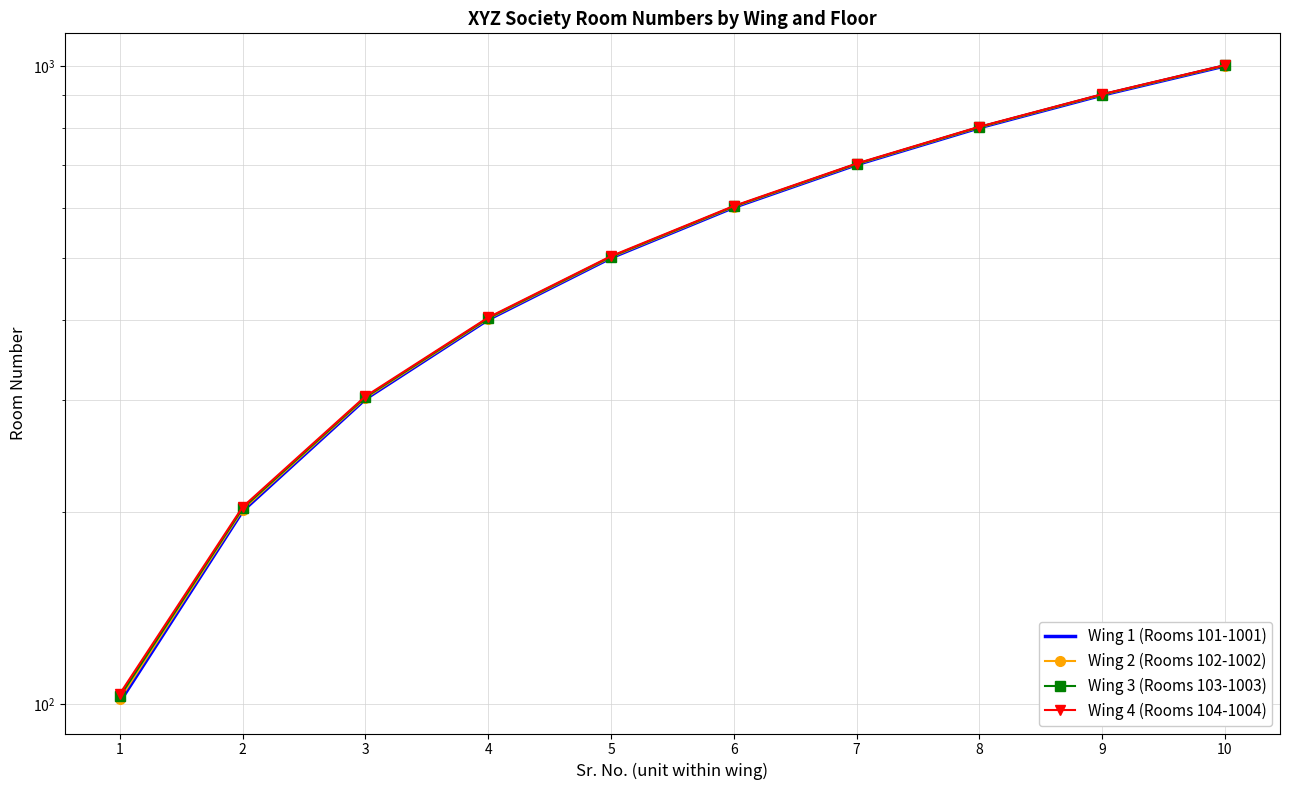

Count the number of categories in the chart.

10